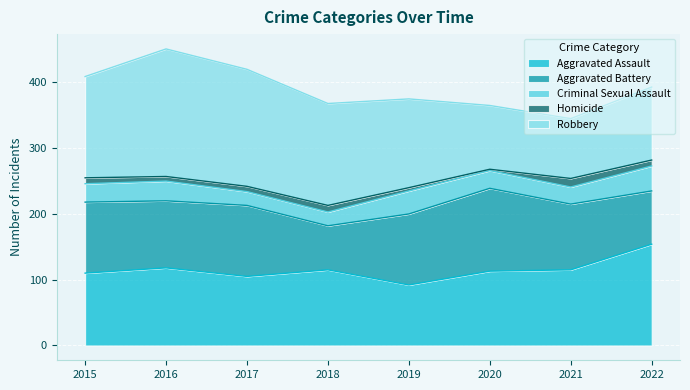

How many lines are shown in the chart?

5